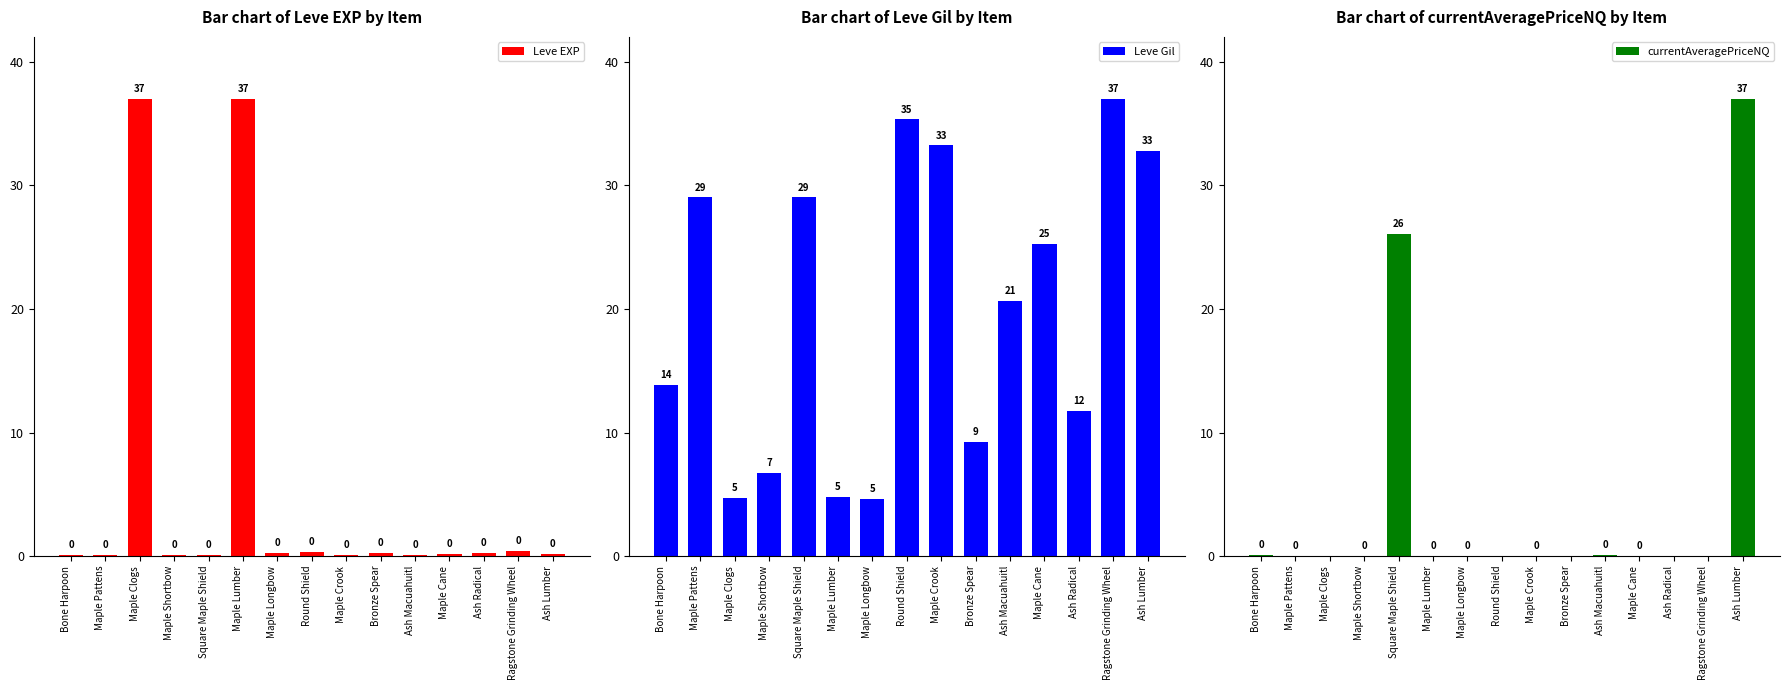

Reading left to right, extract all data points from this chart.

Leve EXP: Bone Harpoon=0.1	Maple Pattens=0.1	Maple Clogs=37.0	Maple Shortbow=0.1	Square Maple Shield=0.1	Maple Lumber=37.0	Maple Longbow=0.2	Round Shield=0.4	Maple Crook=0.1	Bronze Spear=0.3	Ash Macuahuitl=0.1	Maple Cane=0.2	Ash Radical=0.2	Ragstone Grinding Wheel=0.4	Ash Lumber=0.2
Leve Gil: Bone Harpoon=13.9	Maple Pattens=29.0	Maple Clogs=4.7	Maple Shortbow=6.7	Square Maple Shield=29.0	Maple Lumber=4.8	Maple Longbow=4.6	Round Shield=35.3	Maple Crook=33.2	Bronze Spear=9.2	Ash Macuahuitl=20.6	Maple Cane=25.2	Ash Radical=11.8	Ragstone Grinding Wheel=37.0	Ash Lumber=32.8
currentAveragePriceNQ: Bone Harpoon=0.1	Maple Pattens=0.0	Maple Clogs=0.0	Maple Shortbow=0.0	Square Maple Shield=26.1	Maple Lumber=0.0	Maple Longbow=0.0	Round Shield=0.0	Maple Crook=0.0	Bronze Spear=0.0	Ash Macuahuitl=0.1	Maple Cane=0.0	Ash Radical=0.0	Ragstone Grinding Wheel=0.0	Ash Lumber=37.0